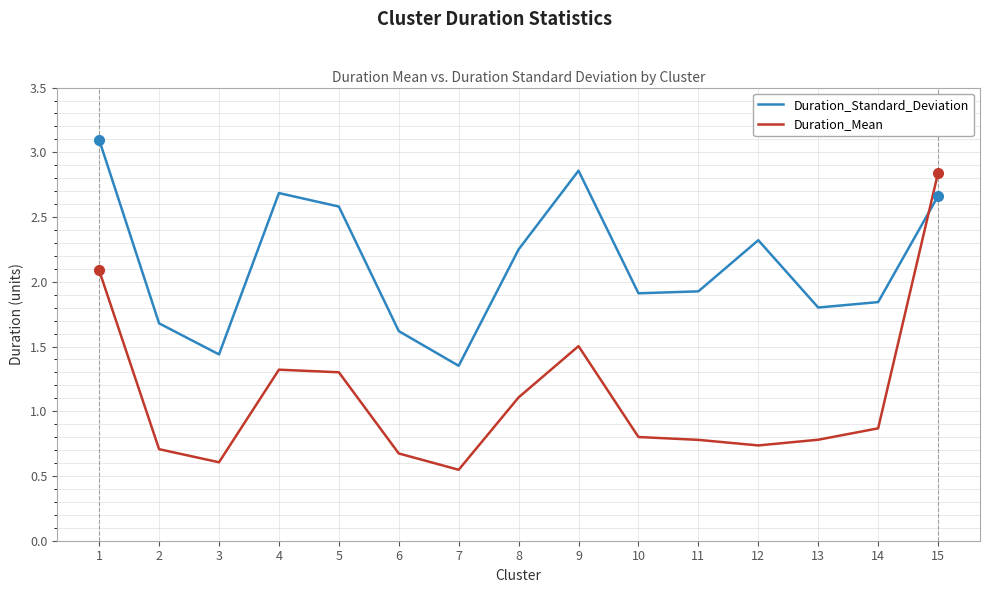

At 3, list the series in order from smallest to largest.

Duration_Mean, Duration_Standard_Deviation